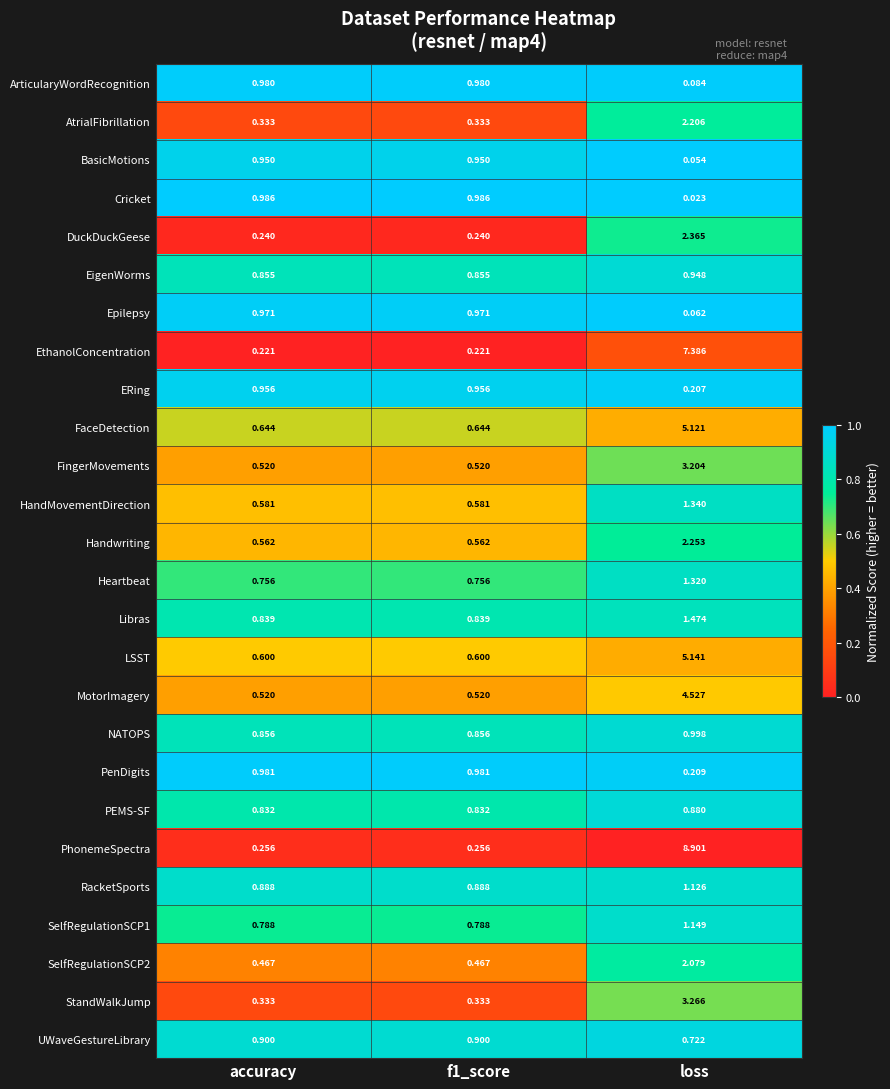

How many series are shown in this chart?

26